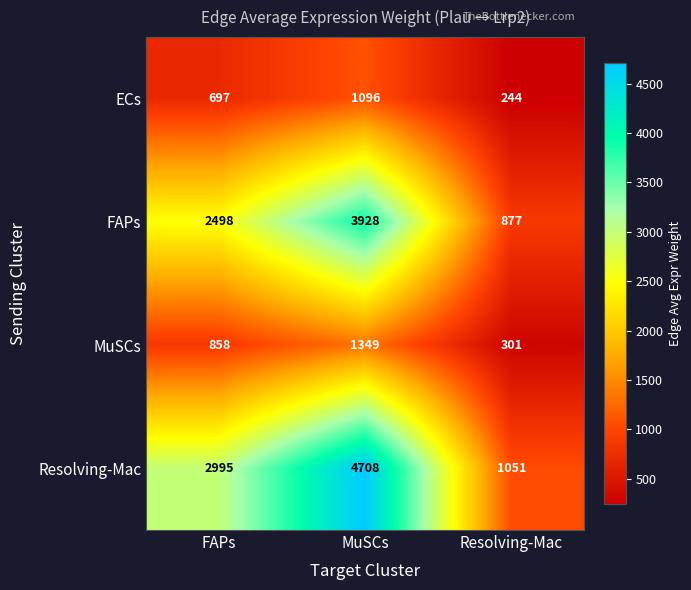

At how many categories does at least one series exceed 776?

3